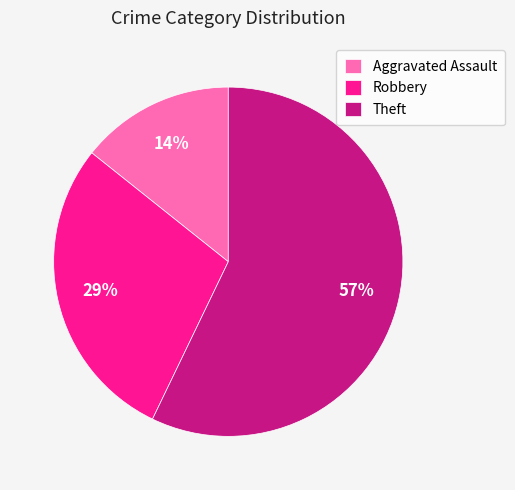

What is the smallest slice in the pie chart?

Aggravated Assault